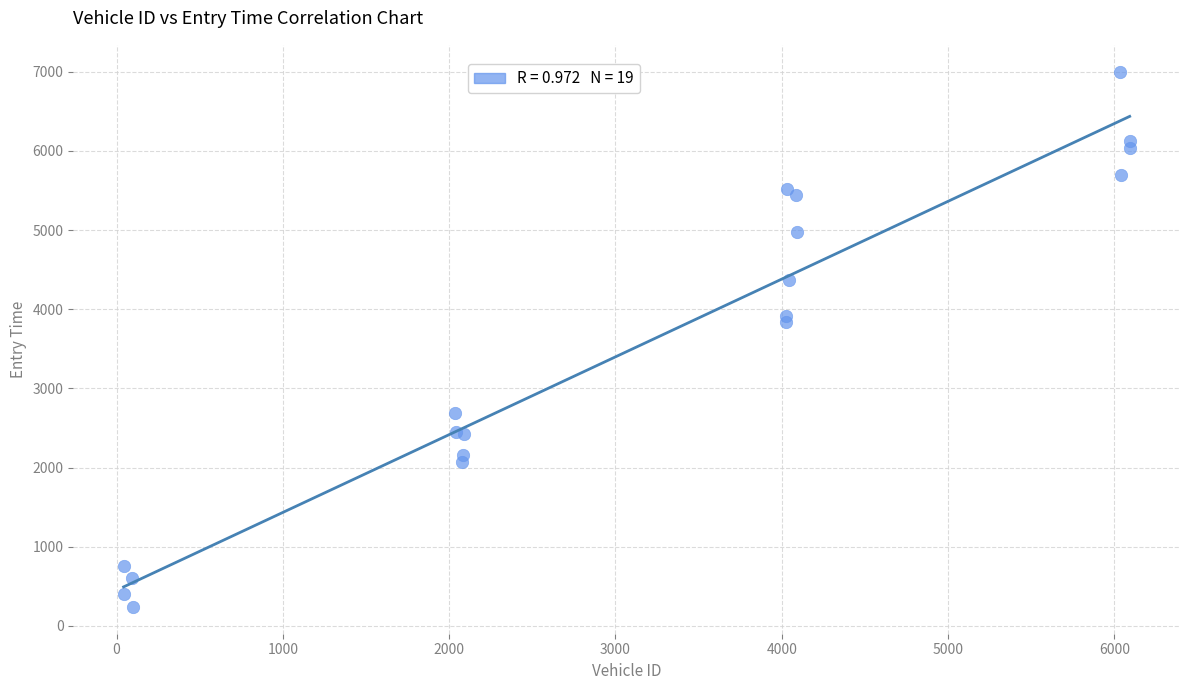

What Y value in the scatter plot is closest to 3620?

3834.4